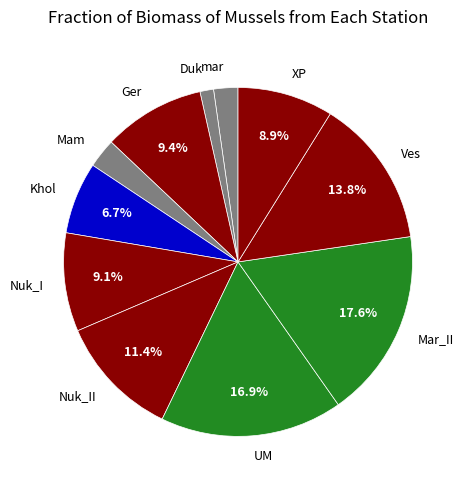

The Khol slice represents 7% of the pie. True or false?

True